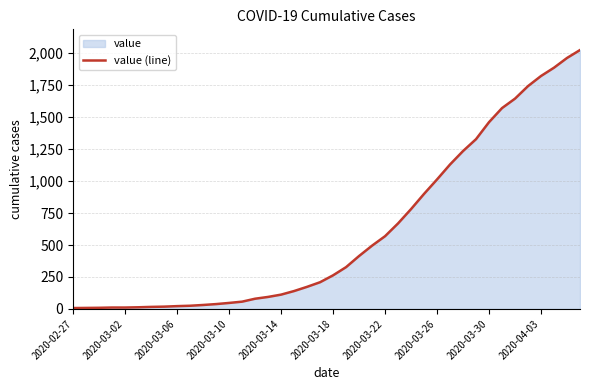

What is the value of the 29th point from the left?

1013